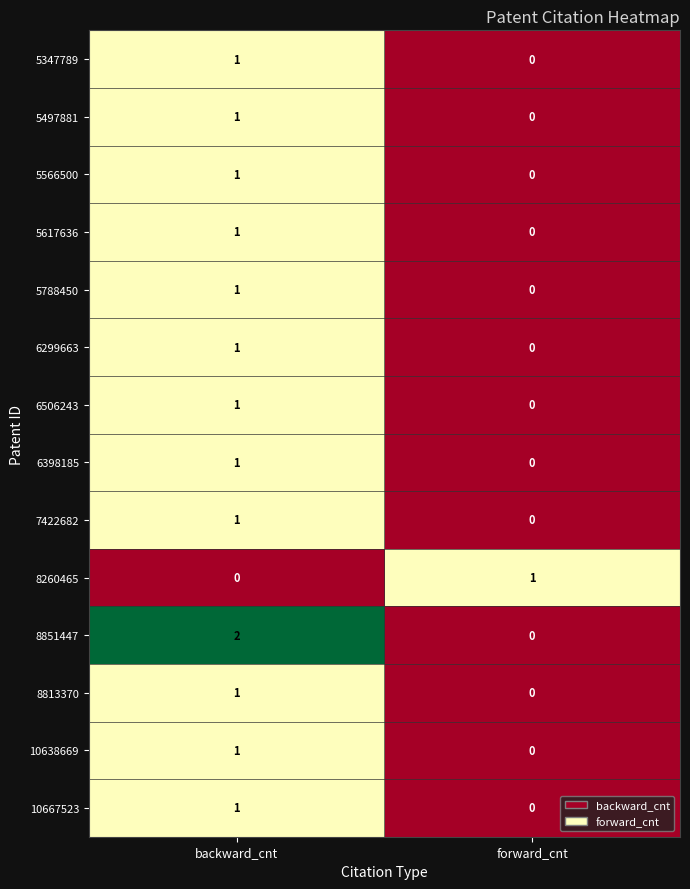

At which category is the sum across all series the highest?

backward_cnt